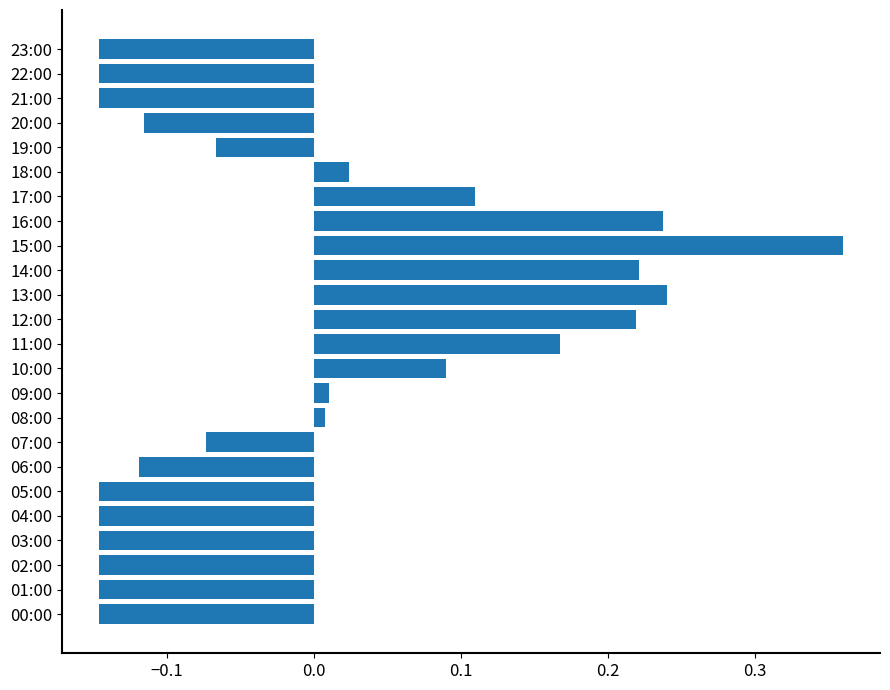

How many data points does each series have?

24